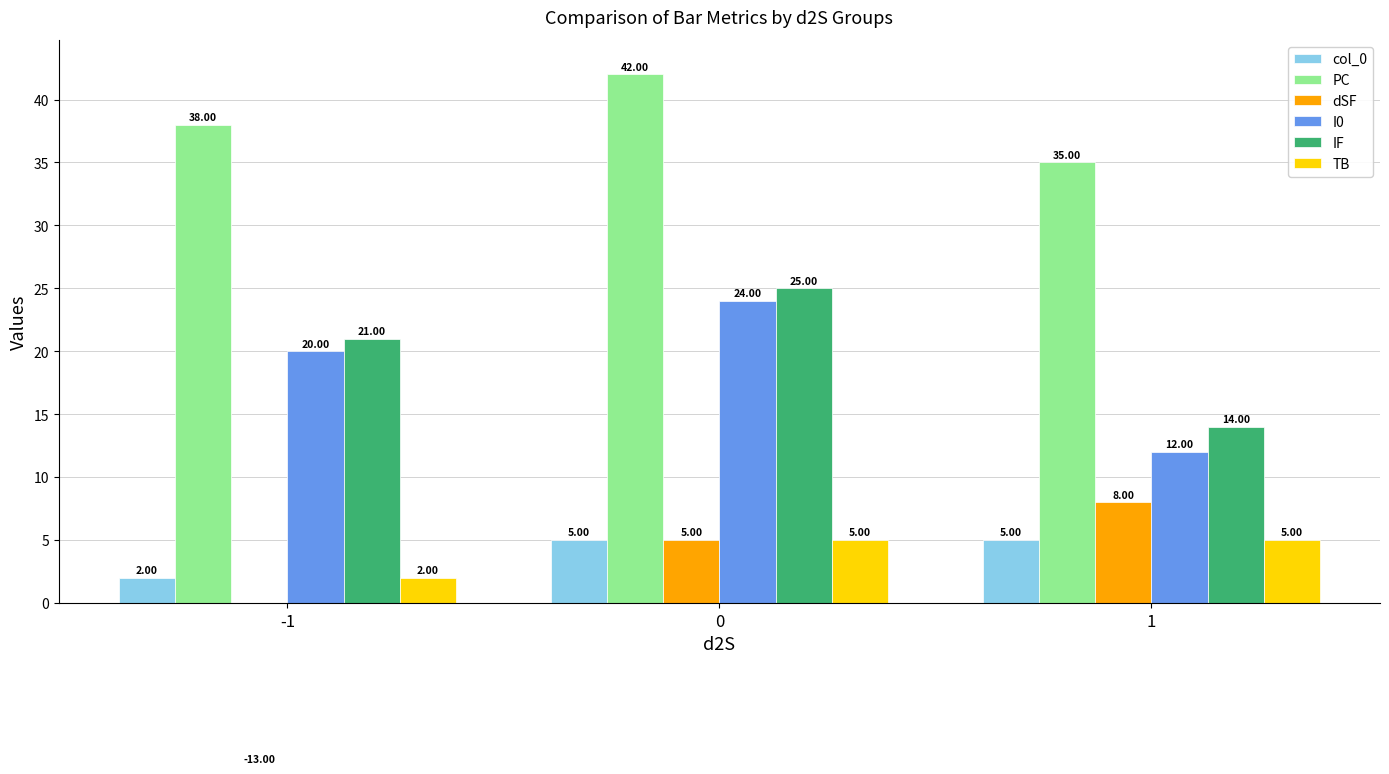

What is the value of the dSF bar at the 3rd from the left?

8